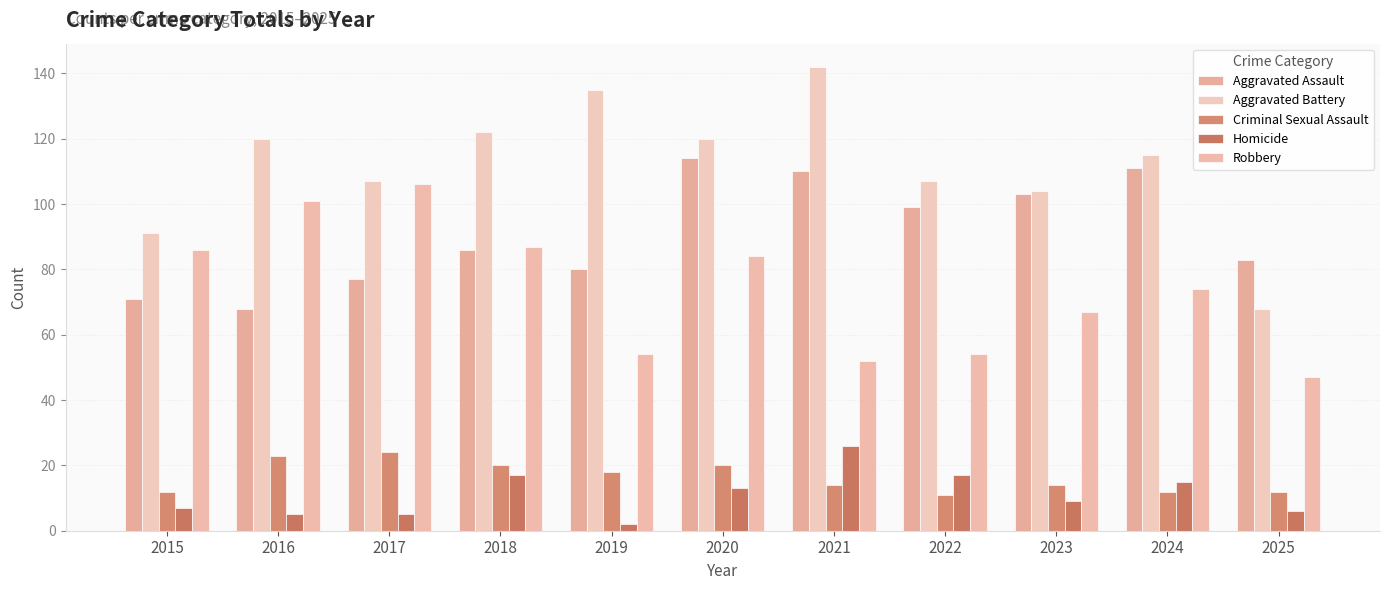

What is the sum of all Homicide values?

122